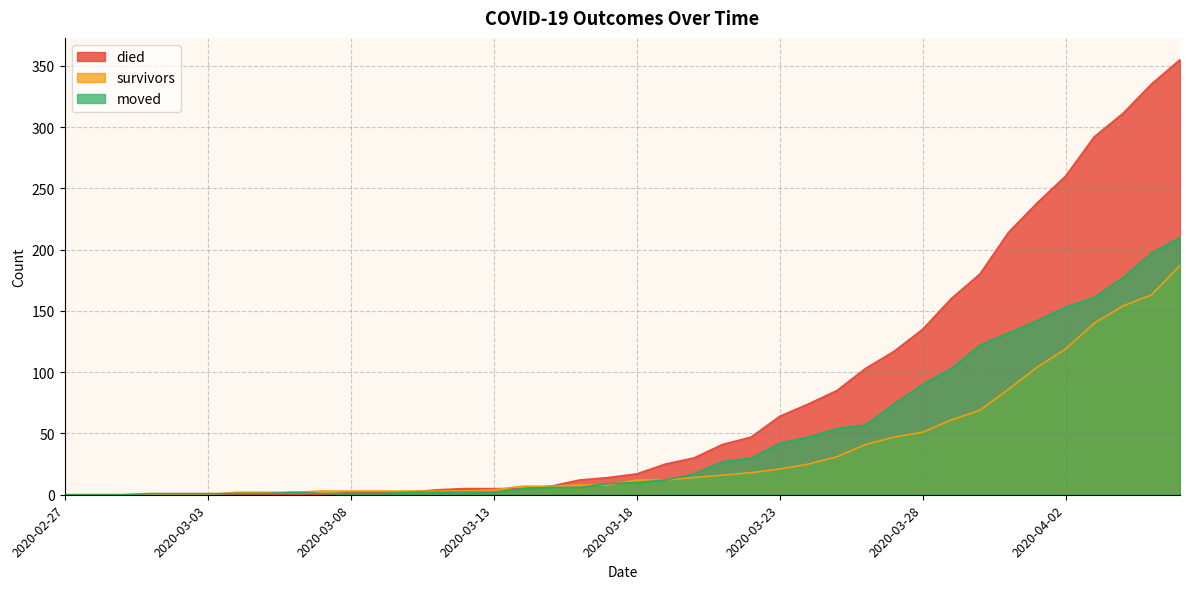

How many positive values does the moved series have?

37